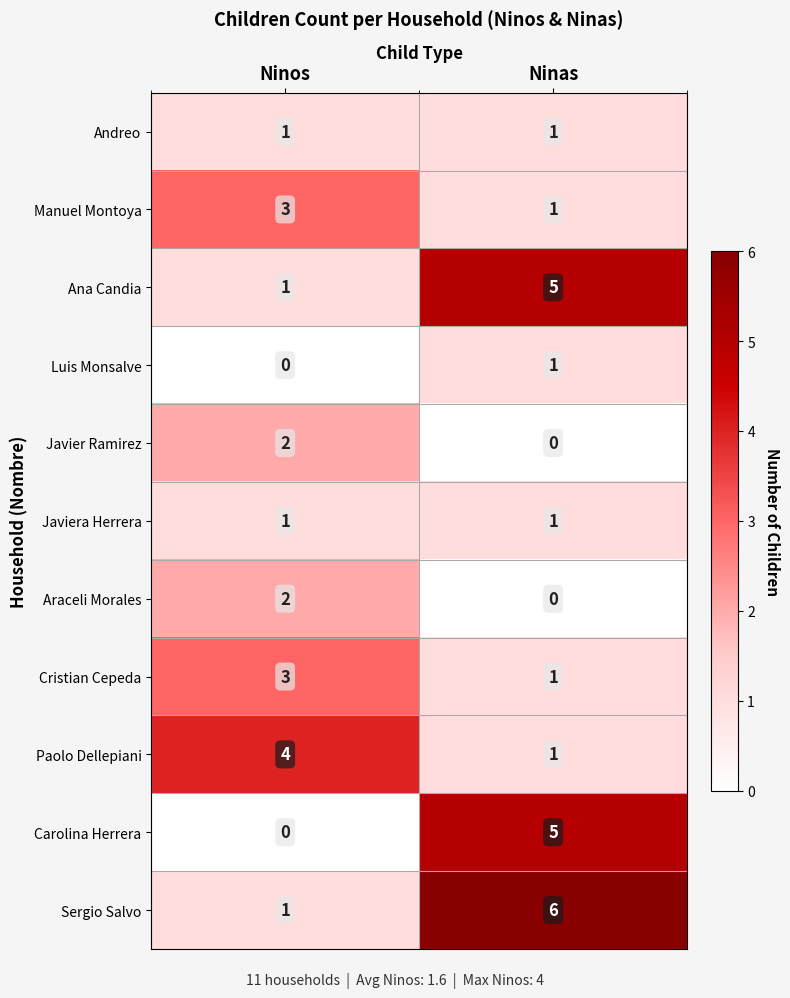

What is the spread (max minus min) of values at Ninos?

4